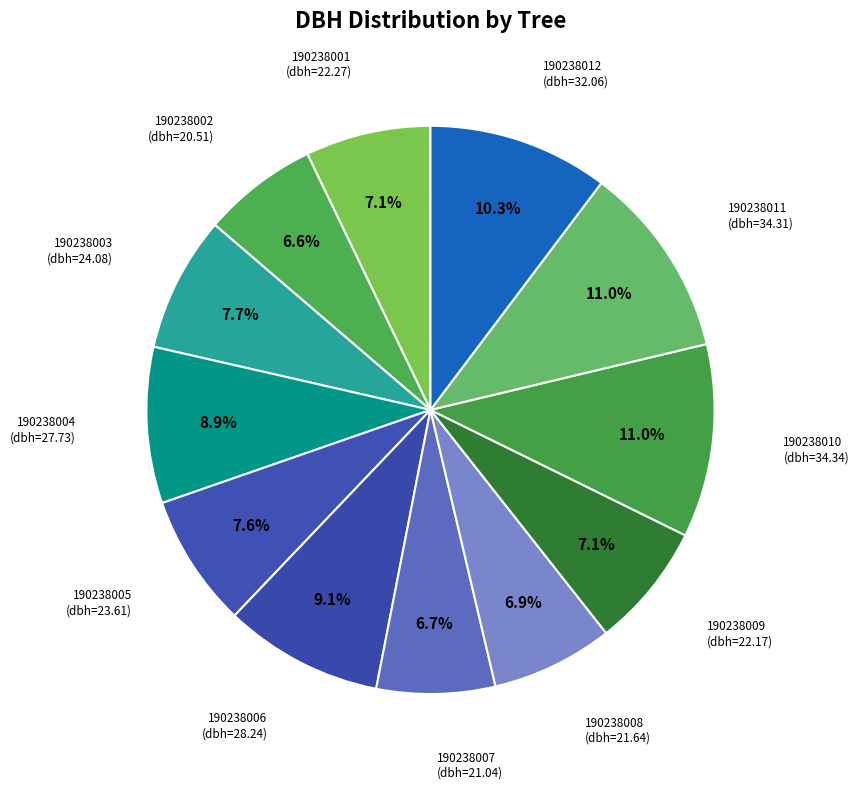

How many segments does this pie chart have?

12